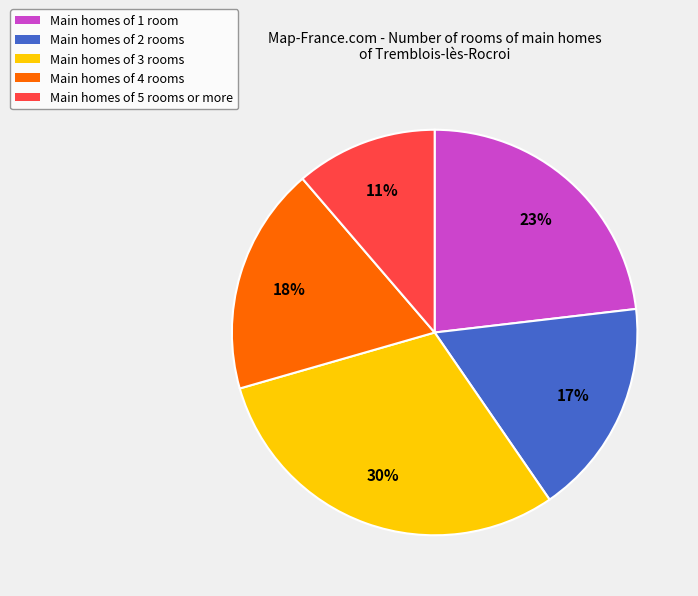

What is the largest slice in the pie chart?

Main homes of 3 rooms